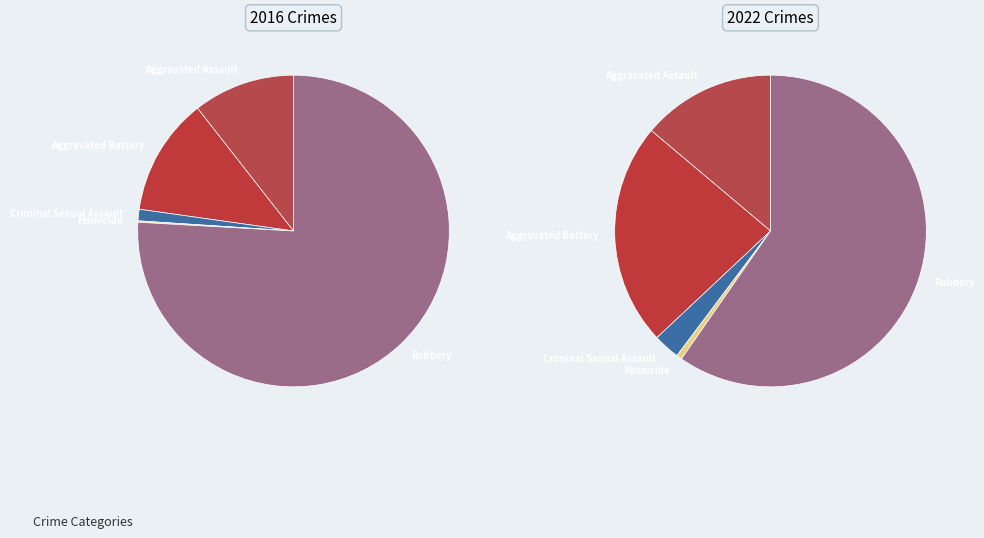

Rank the series at 3 from lowest to highest value.

values_2016, values_2022